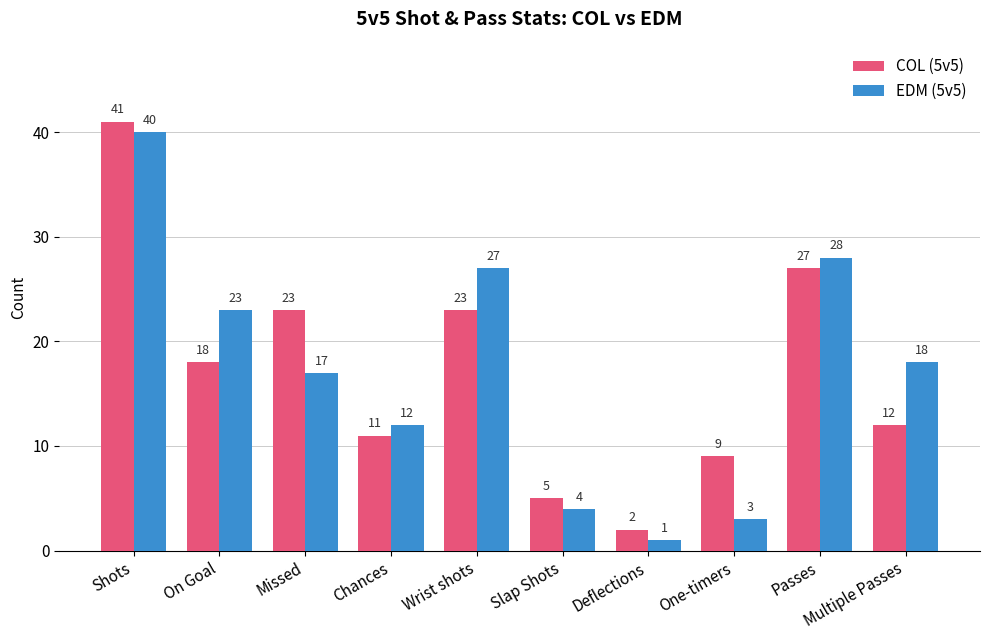

How many groups of bars are there?

10